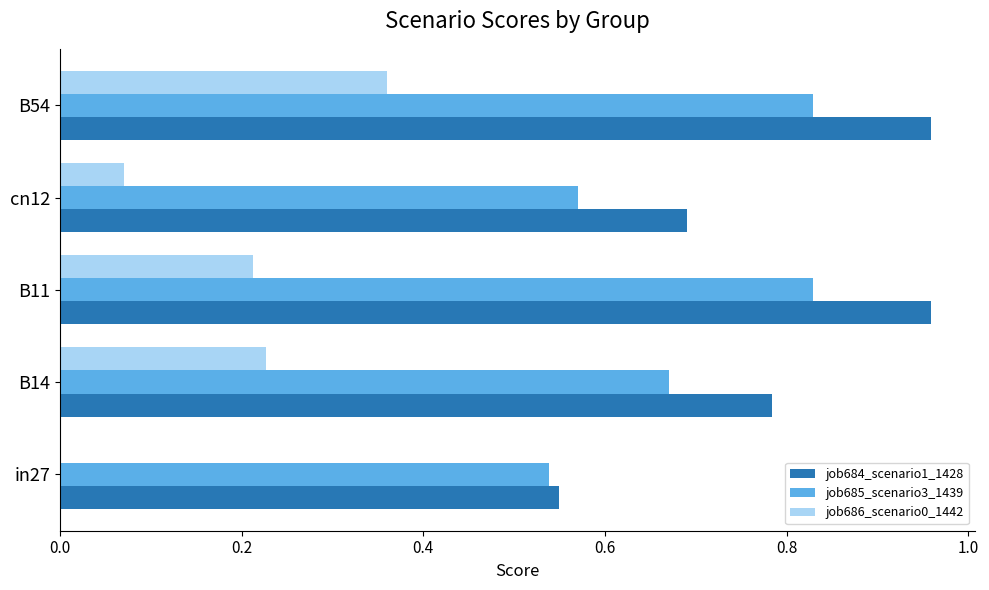

Between in27 and B11, which series saw the biggest shift?

job684_scenario1_1428